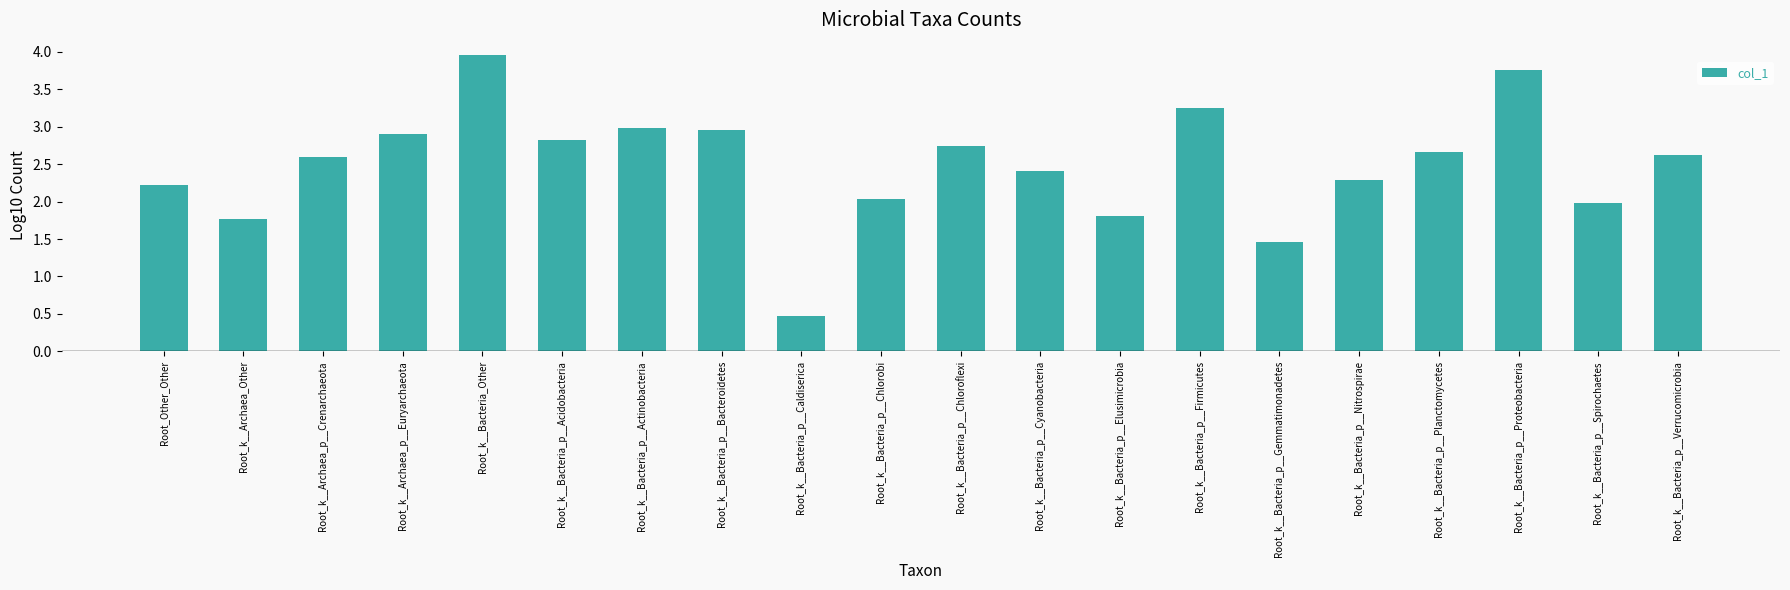

How many bars are there in total?

20